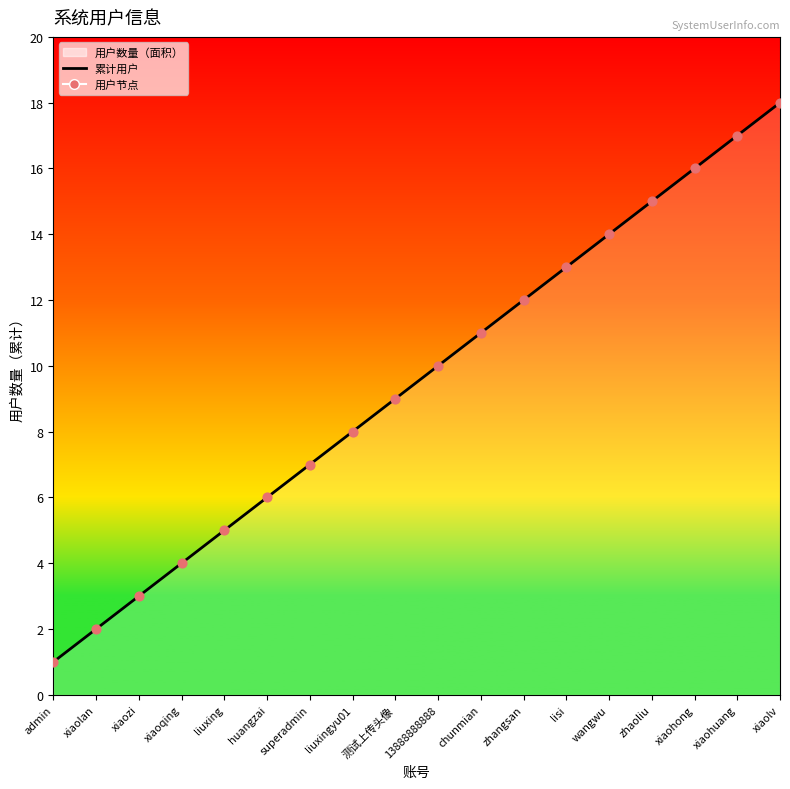

Rank the categories by value from highest to lowest.

xiaolv, xiaohuang, xiaohong, zhaoliu, wangwu, lisi, zhangsan, chunmian, 13888888888, 测试上传头像, liuxingyu01, superadmin, huangzai, liuxing, xiaoqing, xiaozi, xiaolan, admin